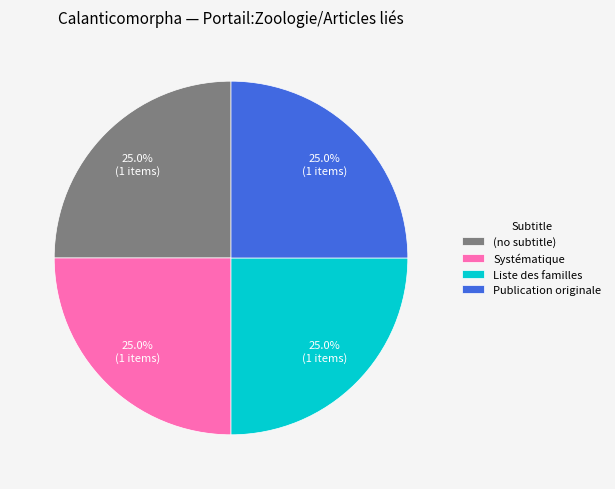

Is it true that Publication originale is 60% of the pie?

False